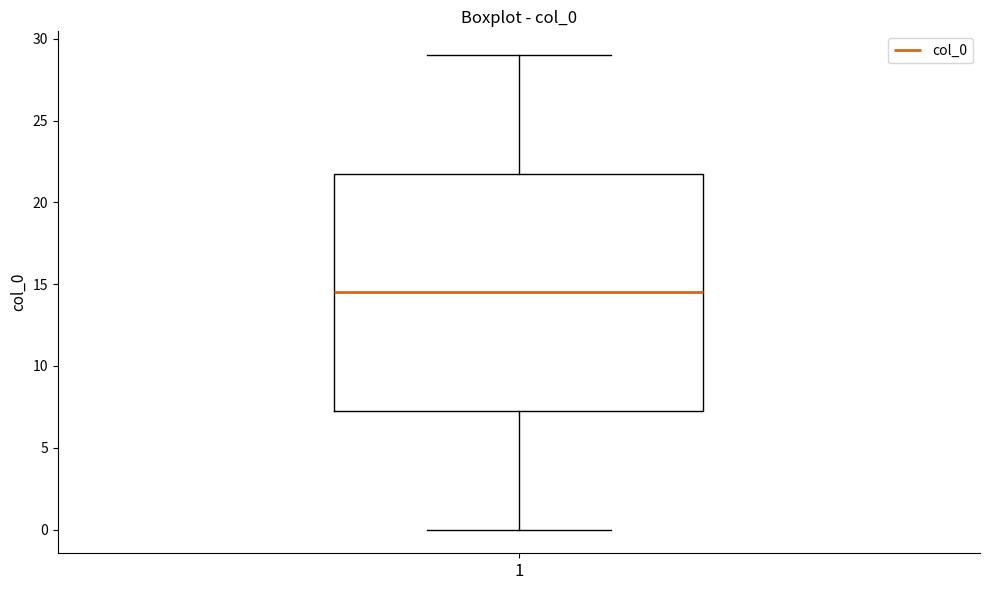

Transcribe this box plot: give where the median line is, the range the box spans, and where the two whiskers end, as read against the y-axis. The values are not printed on the chart, so give them approximately, as read against the axis.

median 14.5, box 7.5 to 22.0, whiskers 0.0 to 29.0